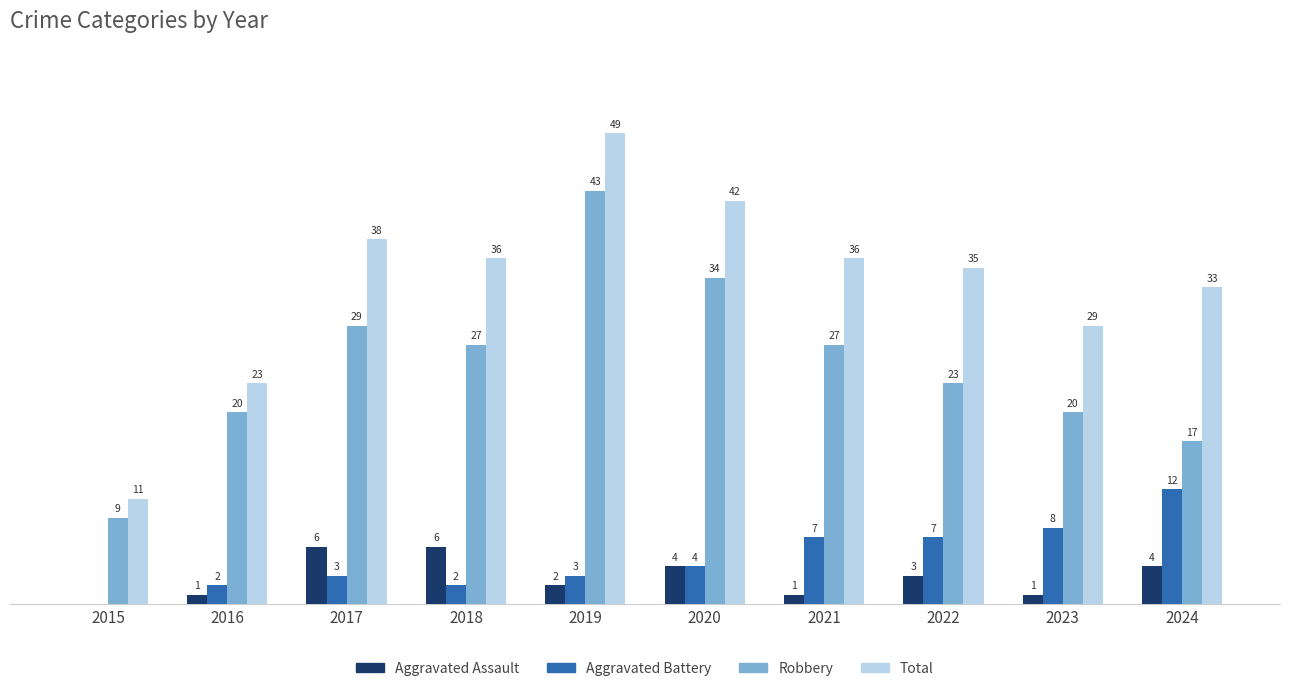

Which series has the largest range (max minus min)?

Total